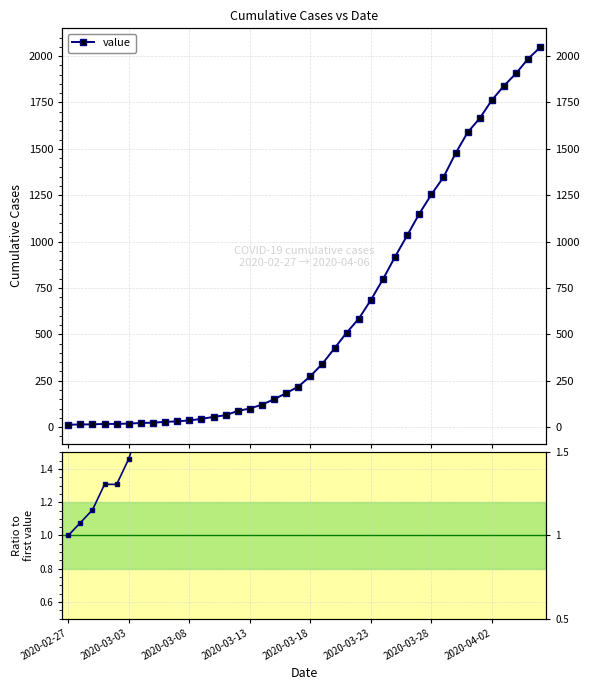

Rank the series at 12 from lowest to highest value.

ratio to first, value